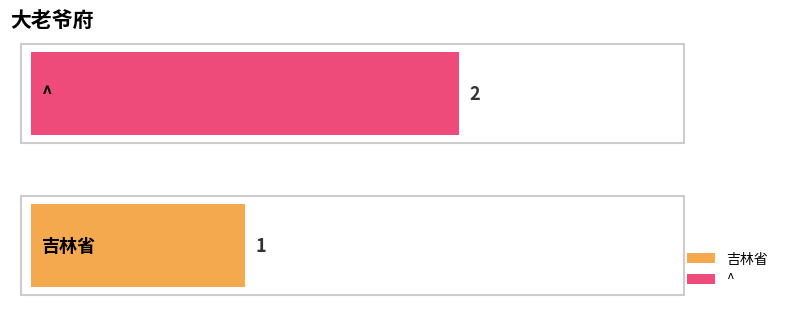

List the series in order of their overall mean, highest first.

^, 吉林省